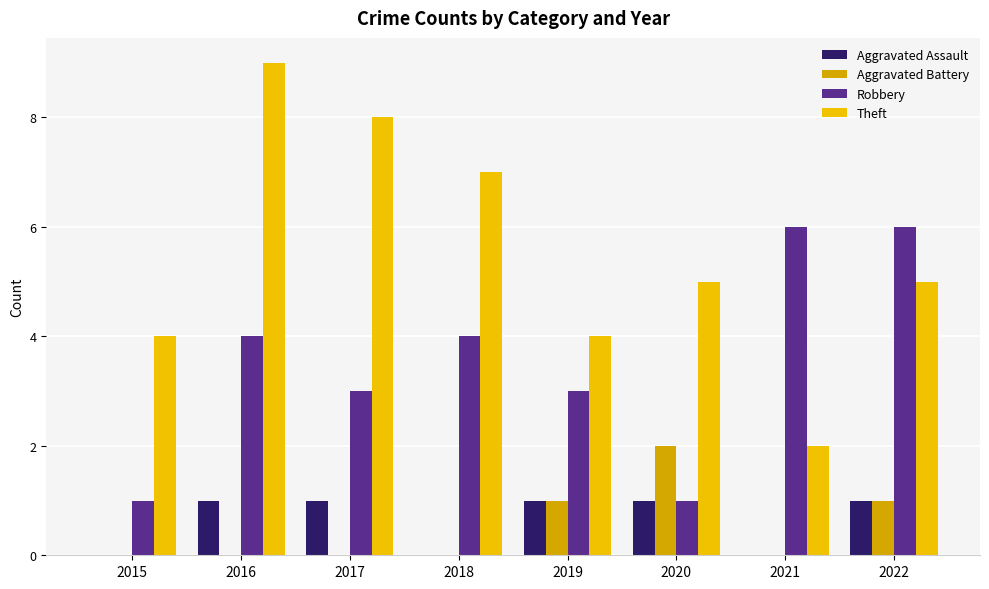

Rank the categories by Aggravated Battery value from lowest to highest.

2015, 2016, 2017, 2018, 2021, 2019, 2022, 2020